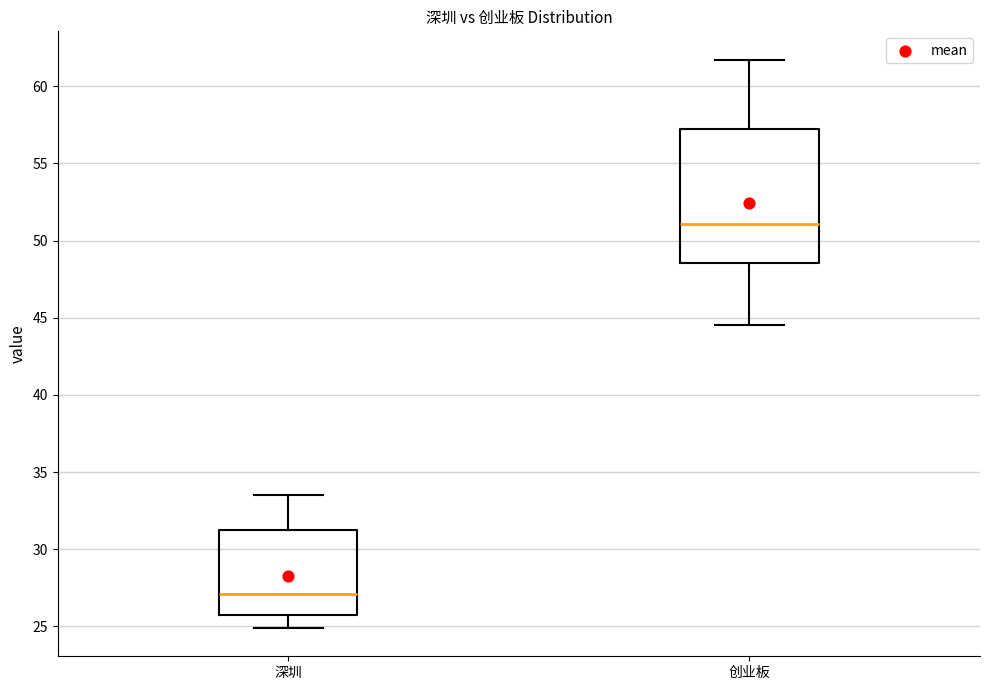

Reading left to right, read every box against the y-axis: the position of its median line, the range the box covers, and the ends of its whiskers. The values are not printed on the chart, so give them approximately, as read against the axis.

深圳: median 27.0, box 26.0 to 31.0, whiskers 25.0 to 33.5
创业板: median 51.0, box 48.5 to 57.0, whiskers 44.5 to 61.5